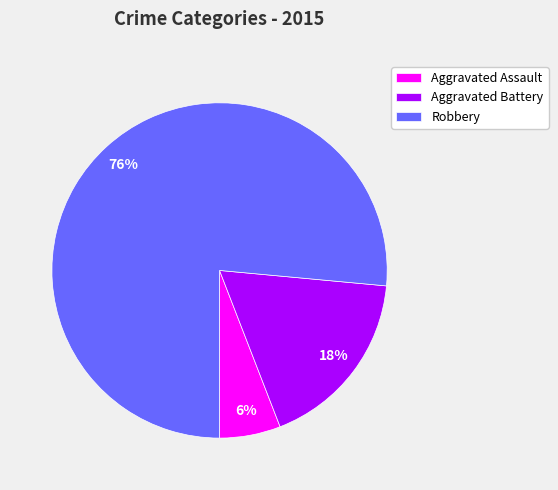

To the nearest percent, what portion does Aggravated Battery represent?

18%